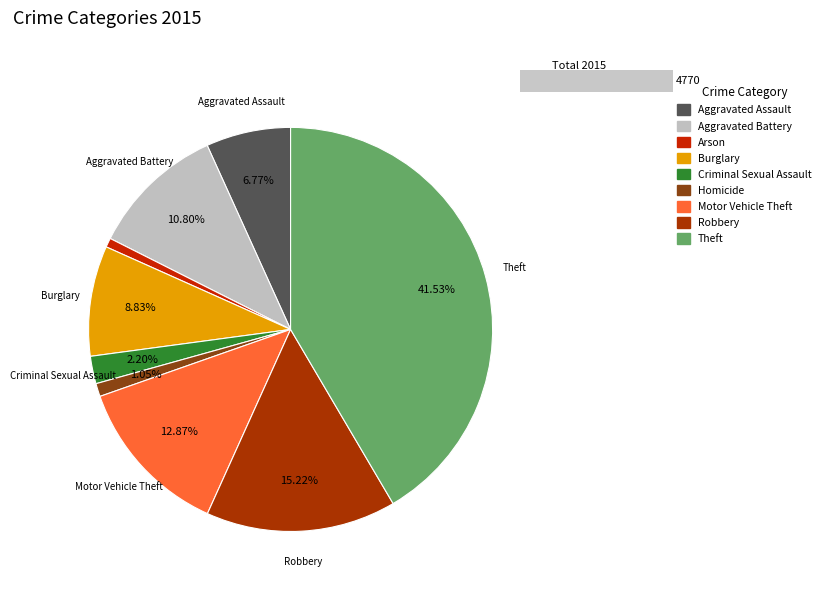

To the nearest percent, what is the combined percentage of Burglary and Theft?

50%